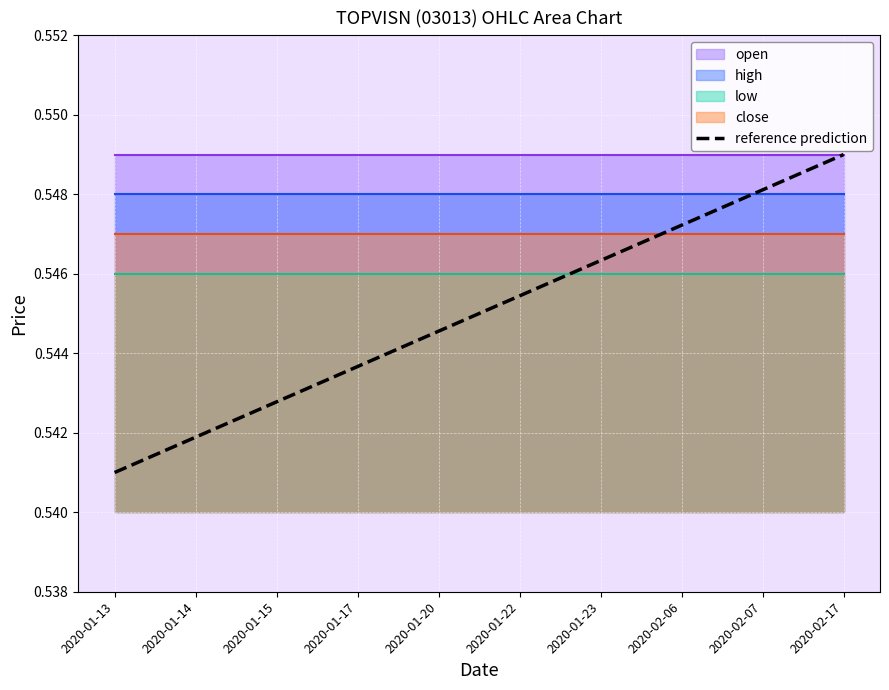

The value at 2020-01-14 is 0.2. True or false?

False